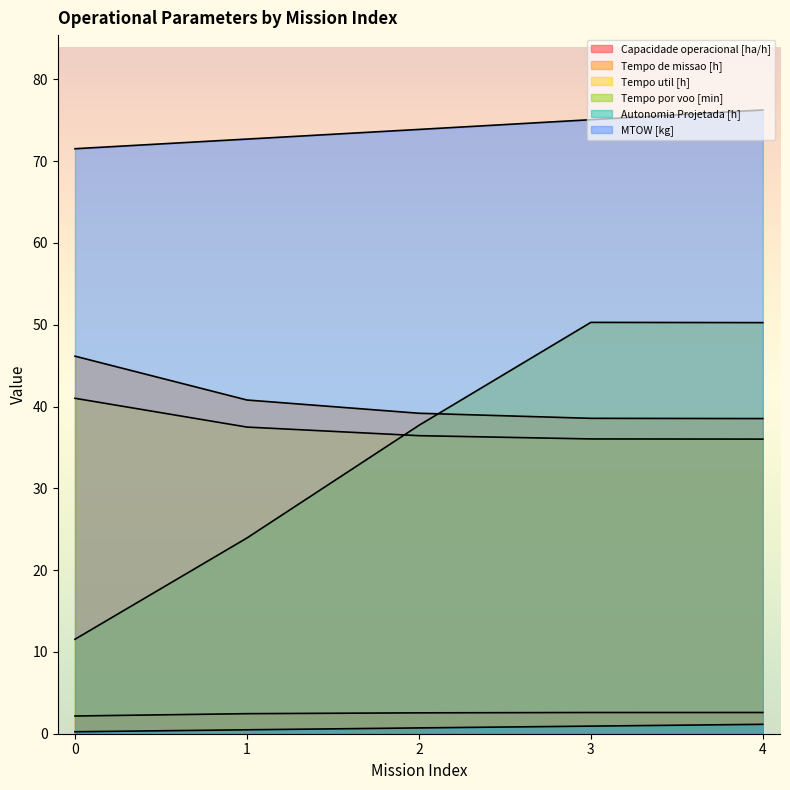

The Tempo util [h] series shows 36.0 at 3. True or false?

True